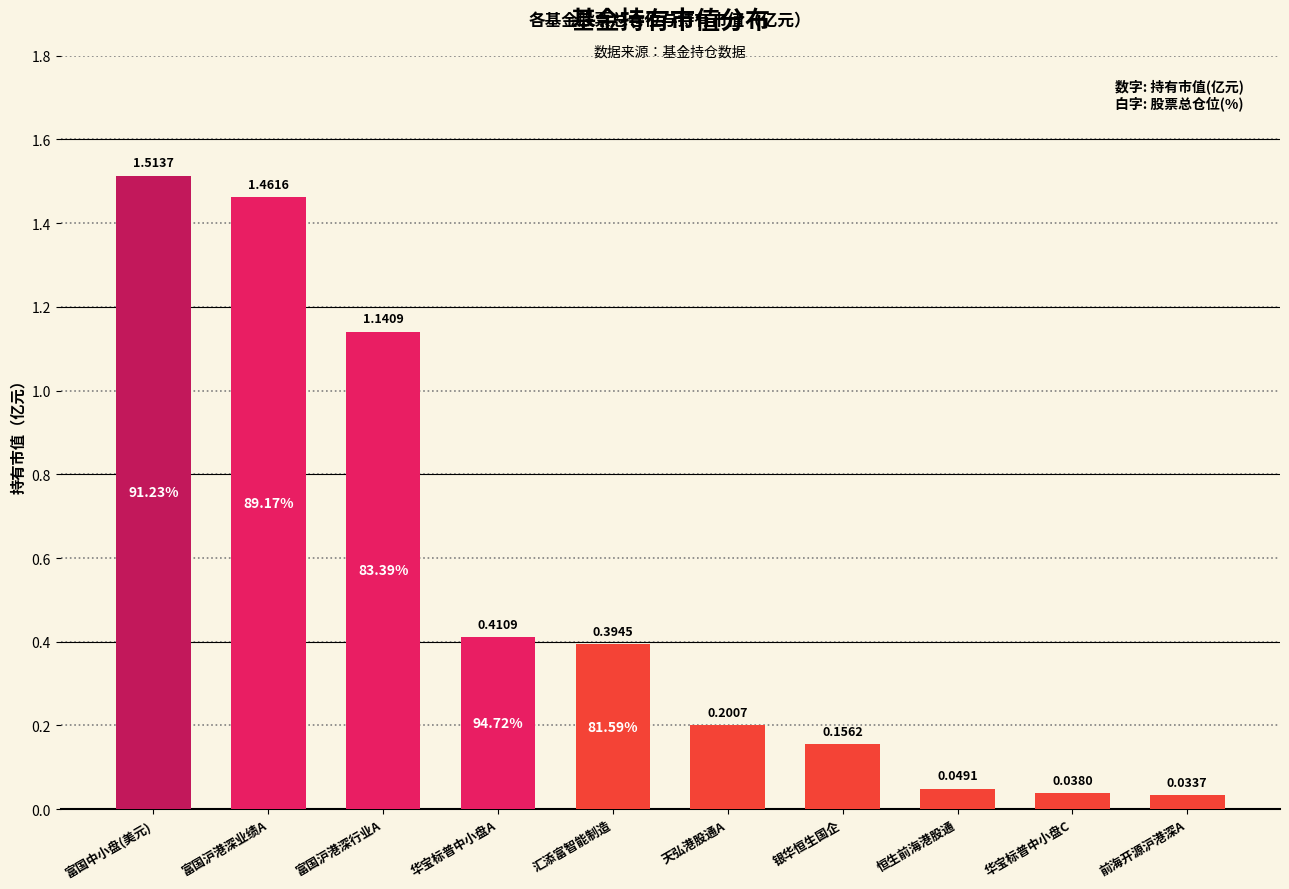

Count the number of categories in the chart.

10